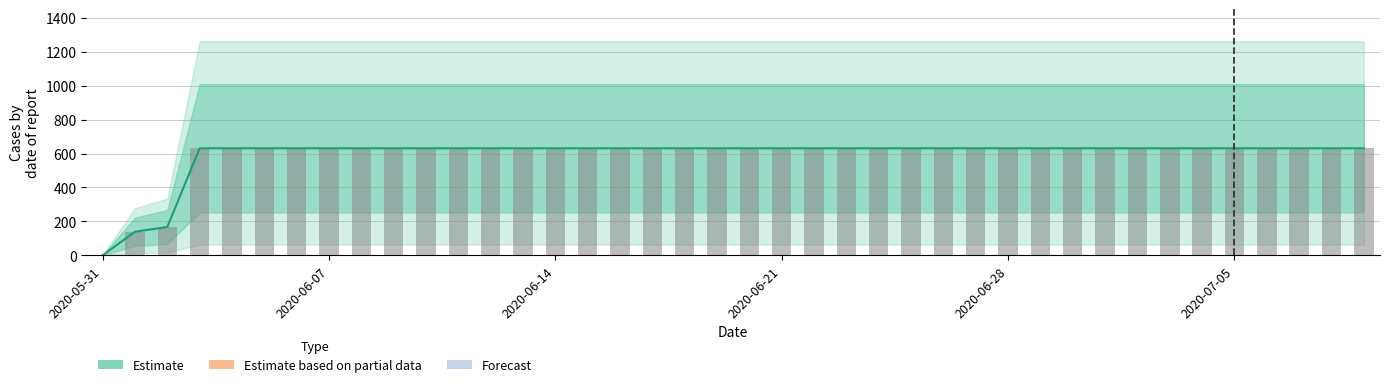

True or false: the data shows 631 at 2020-06-20.

True